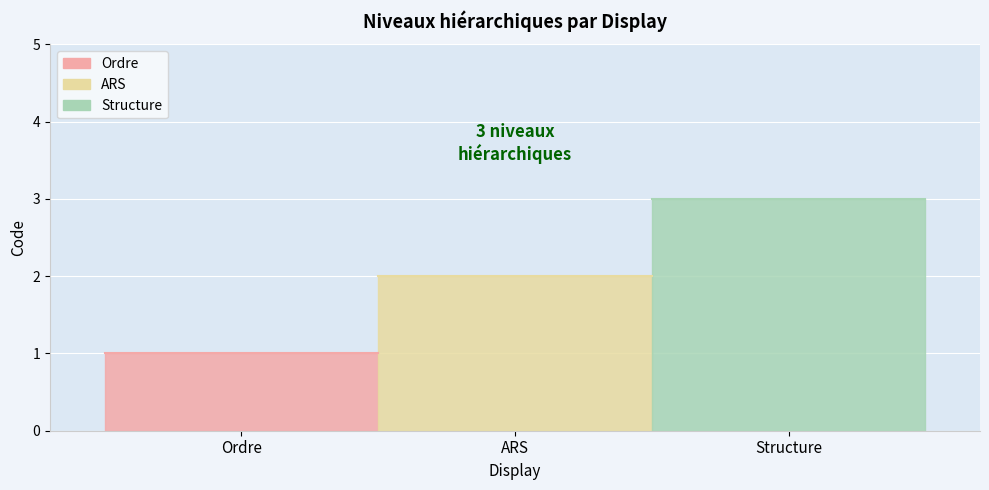

Which label corresponds to the smallest value in the chart?

Ordre